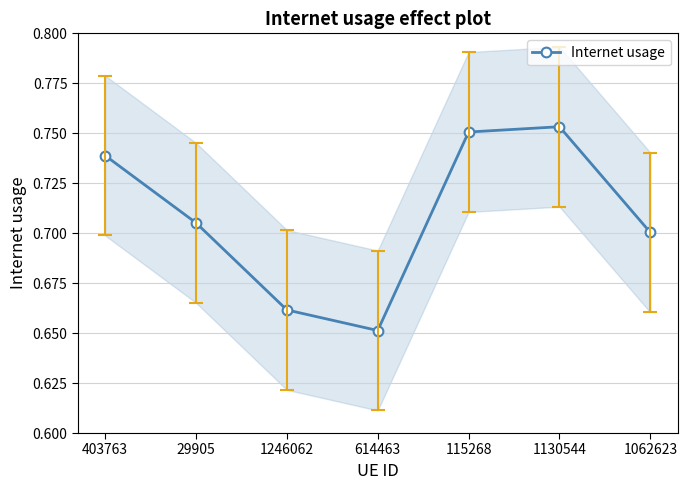

What is the difference between the maximum and minimum values?

0.1